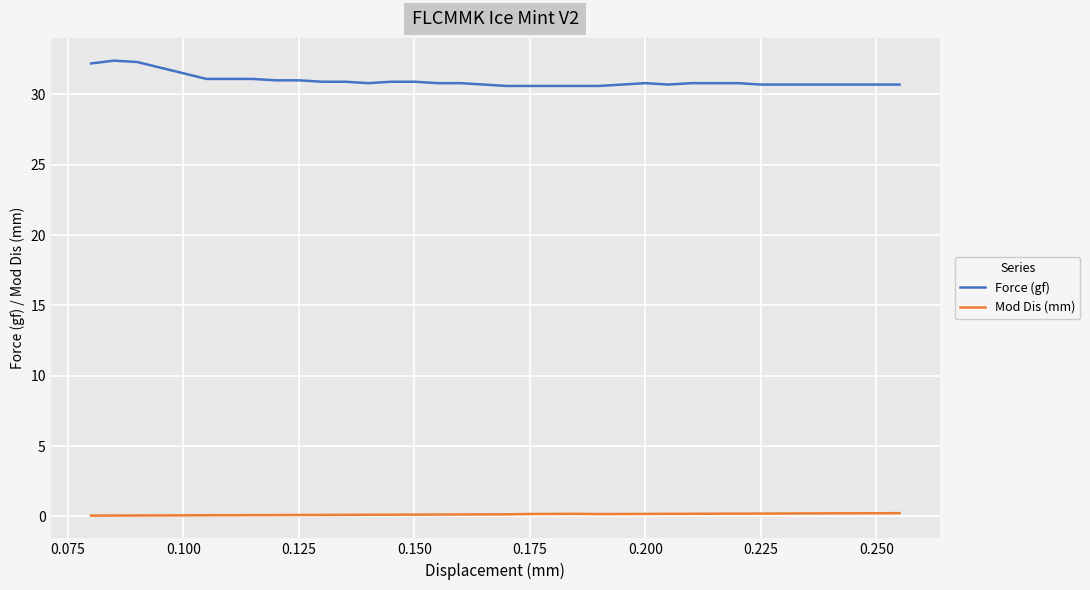

What is the maximum value shown in the chart?

32.4